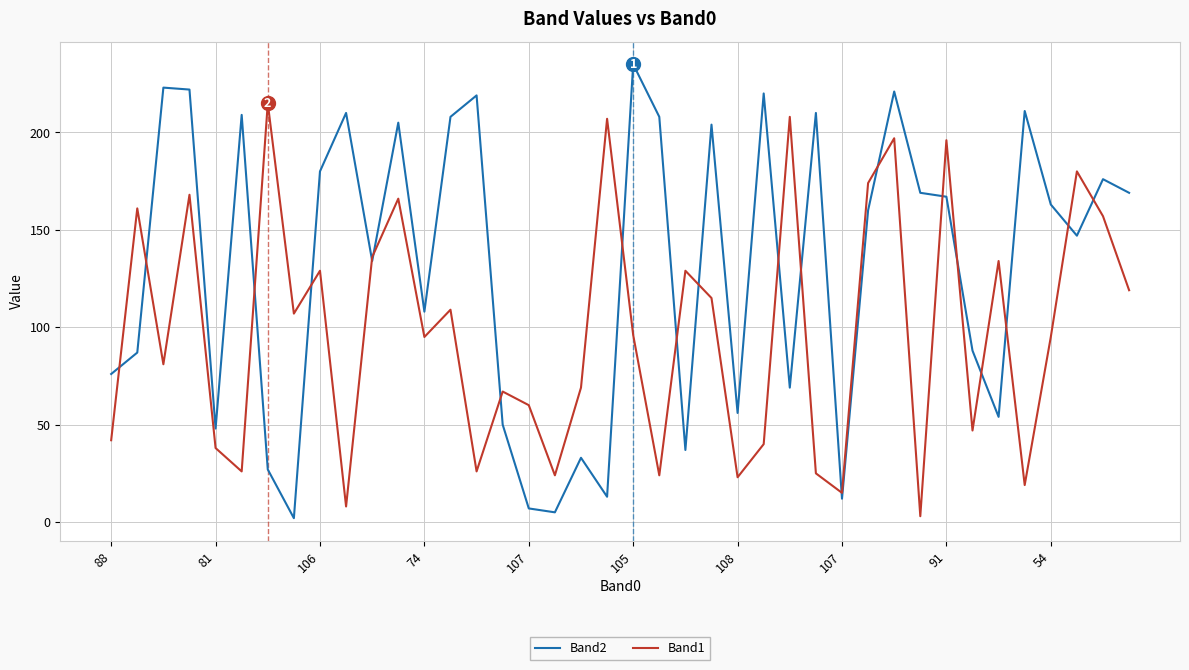

Which series has the largest range (max minus min)?

Band2